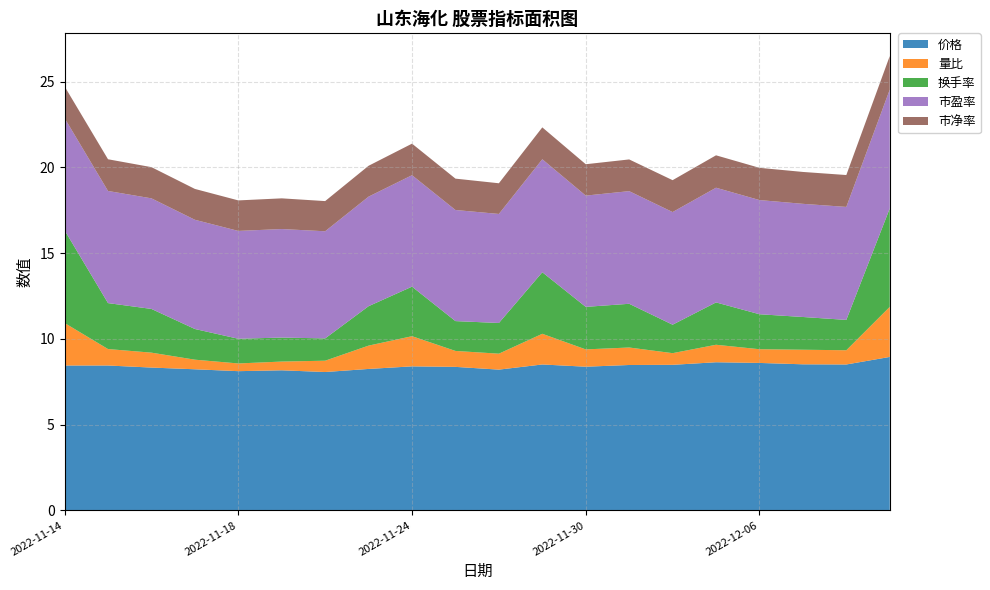

Reading right to left, list all the values displayed in this chart.

价格: 2022-12-09=8.9	2022-12-08=8.5	2022-12-07=8.5	2022-12-06=8.6	2022-12-05=8.6	2022-12-02=8.5	2022-12-01=8.5	2022-11-30=8.4	2022-11-29=8.5	2022-11-28=8.2	2022-11-25=8.4	2022-11-24=8.4	2022-11-23=8.2	2022-11-22=8.1	2022-11-21=8.2	2022-11-18=8.1	2022-11-17=8.2	2022-11-16=8.3	2022-11-15=8.4	2022-11-14=8.4
量比: 2022-12-09=2.9	2022-12-08=0.8	2022-12-07=0.8	2022-12-06=0.8	2022-12-05=1.0	2022-12-02=0.7	2022-12-01=1.0	2022-11-30=1.0	2022-11-29=1.8	2022-11-28=0.9	2022-11-25=0.9	2022-11-24=1.8	2022-11-23=1.4	2022-11-22=0.7	2022-11-21=0.5	2022-11-18=0.5	2022-11-17=0.6	2022-11-16=0.9	2022-11-15=1.0	2022-11-14=2.5
换手率: 2022-12-09=5.7	2022-12-08=1.8	2022-12-07=1.9	2022-12-06=2.0	2022-12-05=2.5	2022-12-02=1.7	2022-12-01=2.5	2022-11-30=2.5	2022-11-29=3.6	2022-11-28=1.8	2022-11-25=1.7	2022-11-24=2.9	2022-11-23=2.3	2022-11-22=1.3	2022-11-21=1.4	2022-11-18=1.4	2022-11-17=1.8	2022-11-16=2.5	2022-11-15=2.7	2022-11-14=5.4
市盈率: 2022-12-09=6.9	2022-12-08=6.6	2022-12-07=6.6	2022-12-06=6.7	2022-12-05=6.7	2022-12-02=6.6	2022-12-01=6.6	2022-11-30=6.5	2022-11-29=6.6	2022-11-28=6.4	2022-11-25=6.5	2022-11-24=6.5	2022-11-23=6.4	2022-11-22=6.2	2022-11-21=6.3	2022-11-18=6.3	2022-11-17=6.4	2022-11-16=6.5	2022-11-15=6.5	2022-11-14=6.5
市净率: 2022-12-09=2.0	2022-12-08=1.9	2022-12-07=1.9	2022-12-06=1.9	2022-12-05=1.9	2022-12-02=1.9	2022-12-01=1.9	2022-11-30=1.8	2022-11-29=1.9	2022-11-28=1.8	2022-11-25=1.8	2022-11-24=1.8	2022-11-23=1.8	2022-11-22=1.8	2022-11-21=1.8	2022-11-18=1.8	2022-11-17=1.8	2022-11-16=1.8	2022-11-15=1.9	2022-11-14=1.9